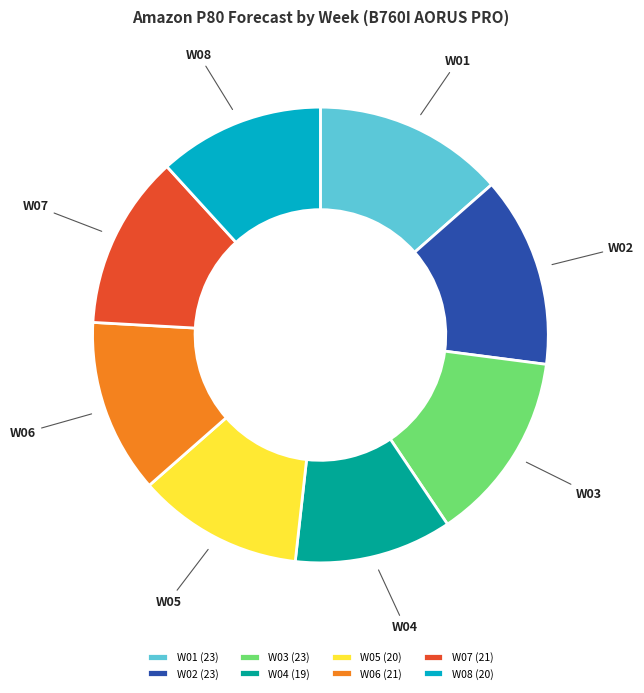

Which slice is the smallest?

W04 (19)